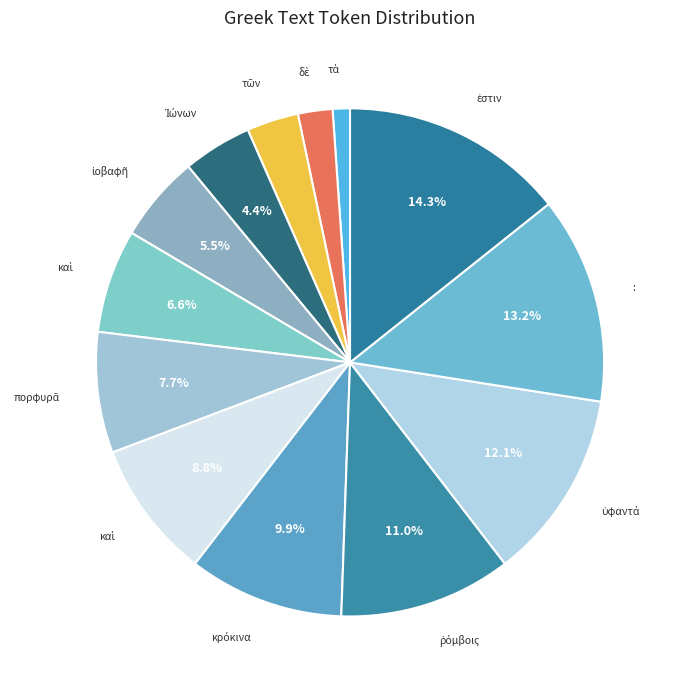

How many slices are in this pie chart?

13